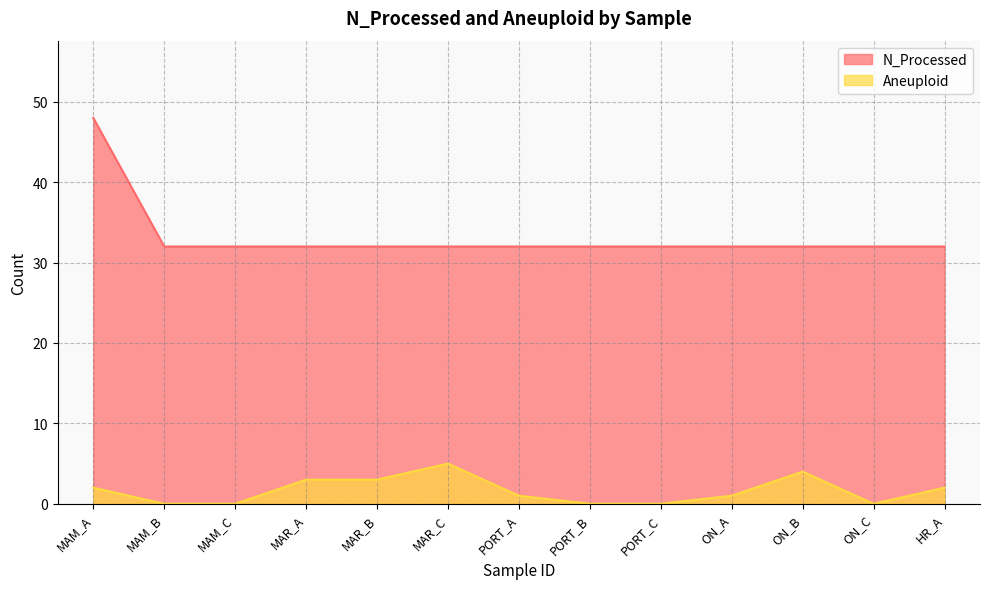

At which category does the chart reach its peak across all series?

MAM_A